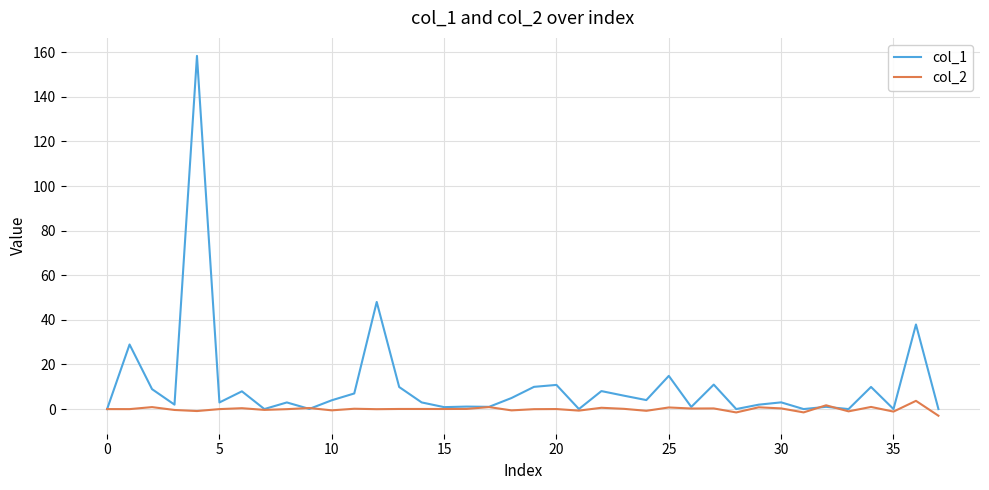

Which series has the largest total across all categories?

col_1